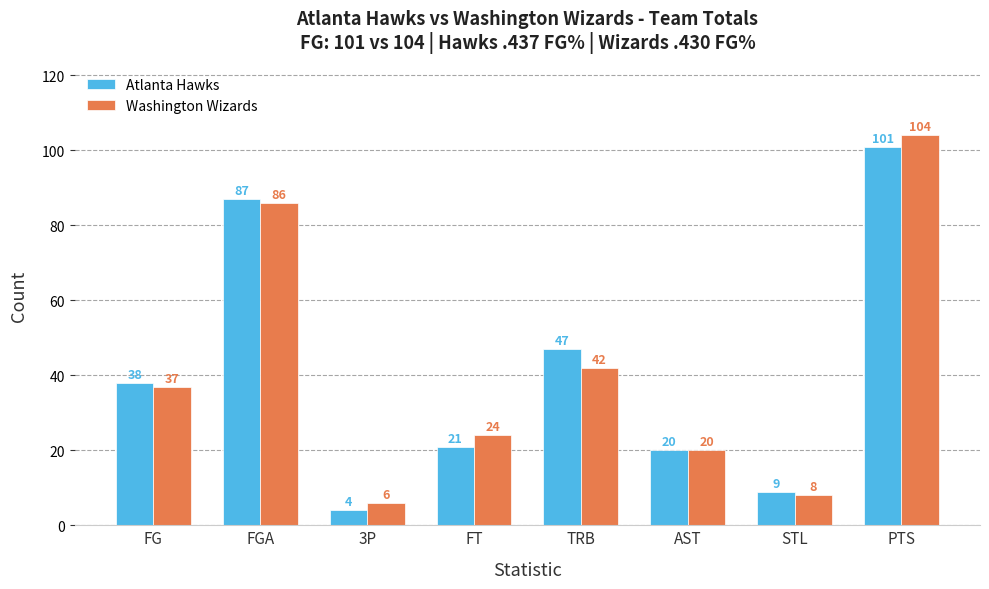

What is the difference between the highest and lowest values at FGA?

1